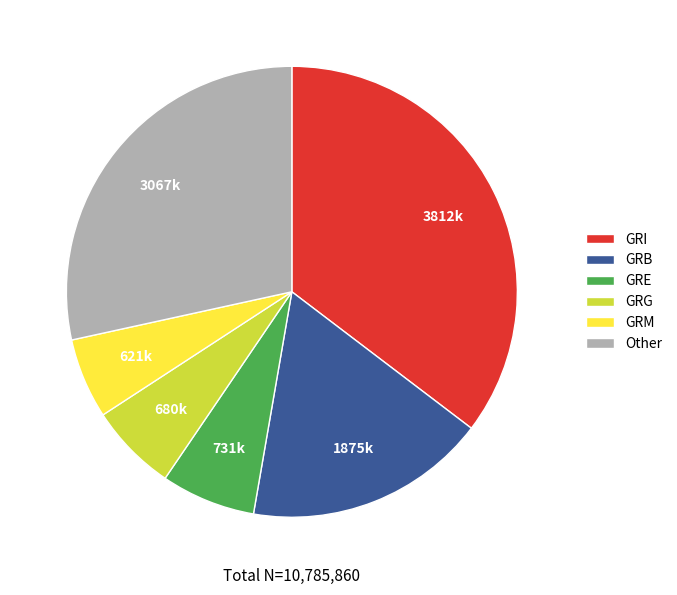

Combined, do GRB and GRM account for over 50%?

No